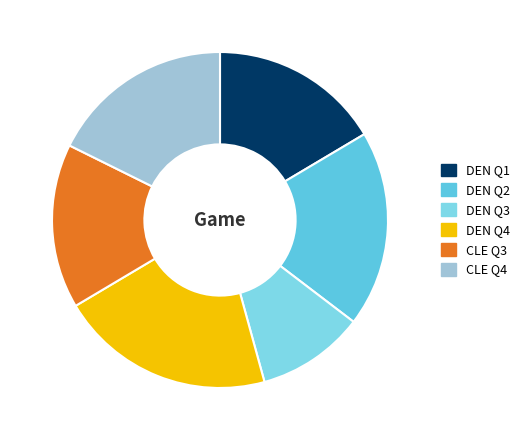

Is DEN Q4 the majority of the pie?

No